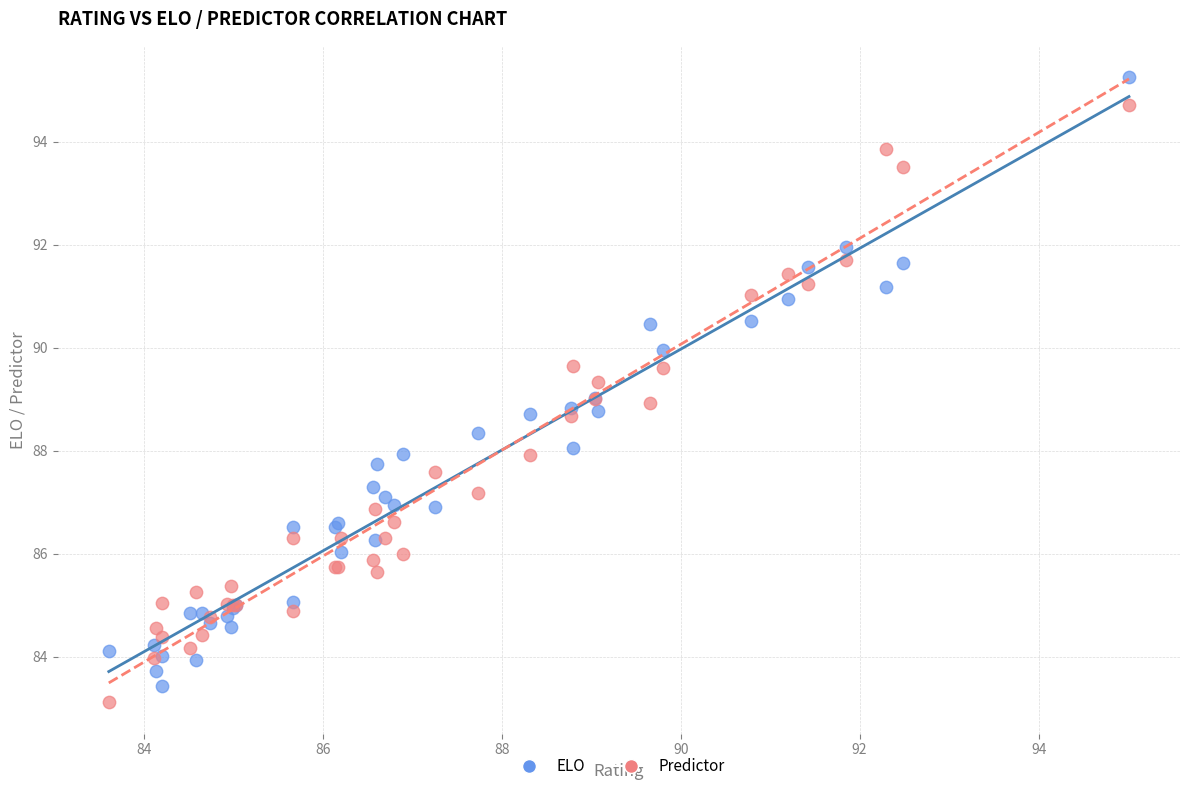

Which series reaches the maximum Y coordinate?

ELO